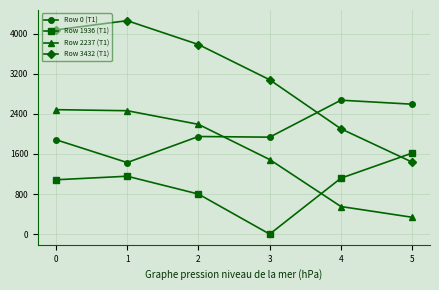

Between 0 and 3, which series saw the biggest shift?

Row 1936 (T1)